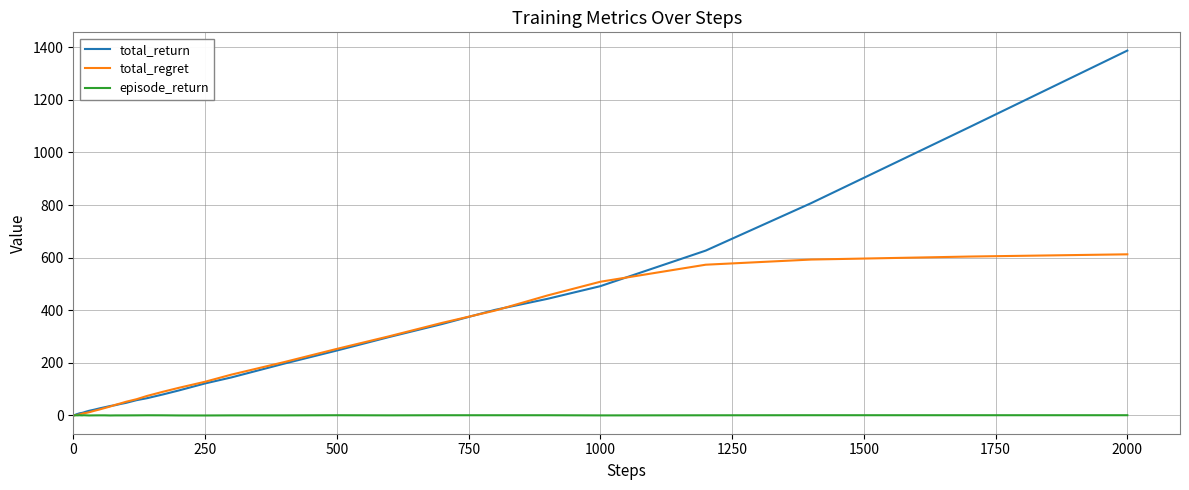

List the series in order of their overall mean, highest first.

total_return, total_regret, episode_return